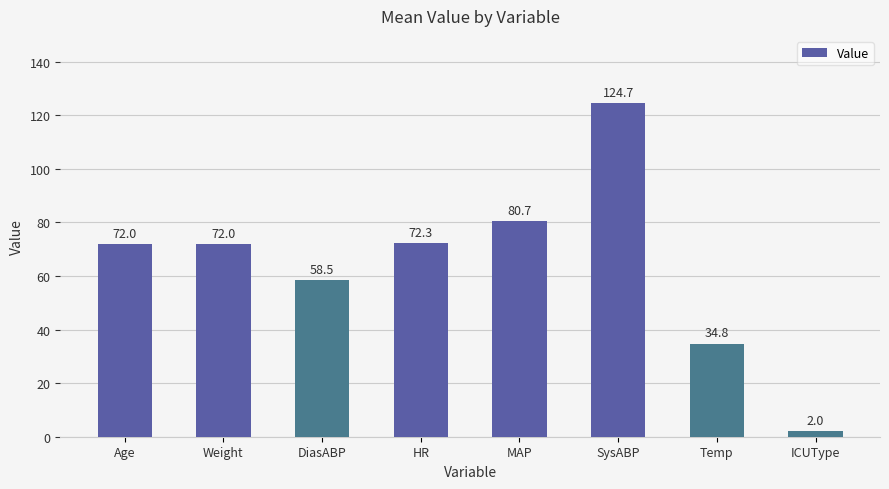

What is the difference between the values at SysABP and Weight?

52.7